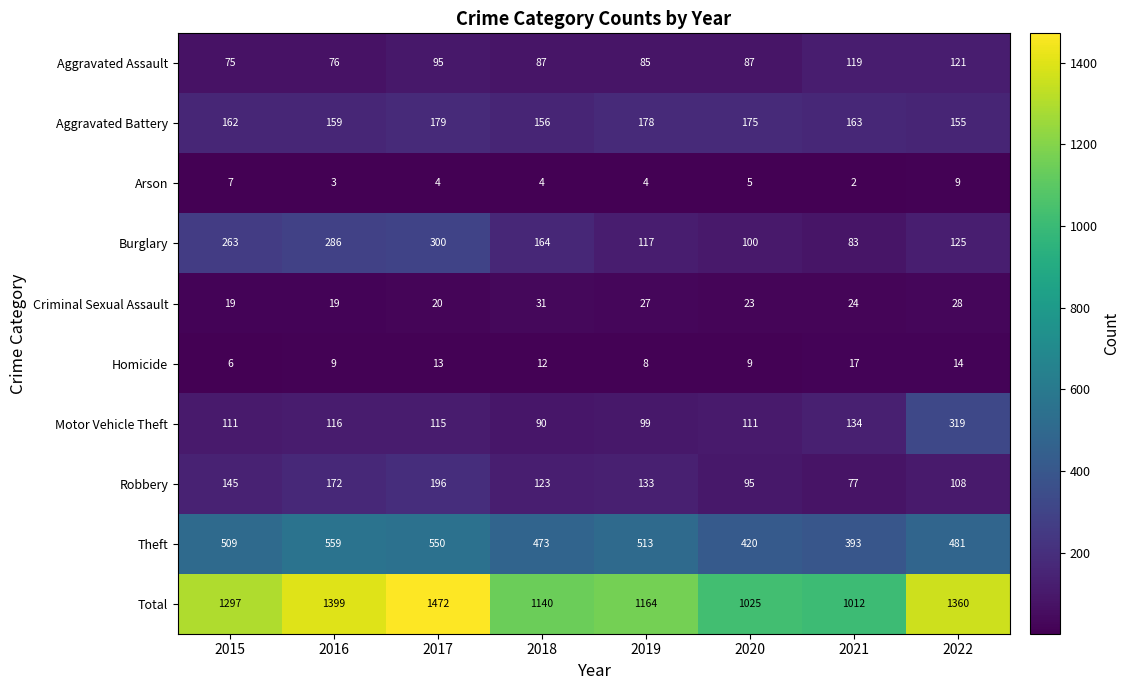

At which category does the chart reach its peak across all series?

2017